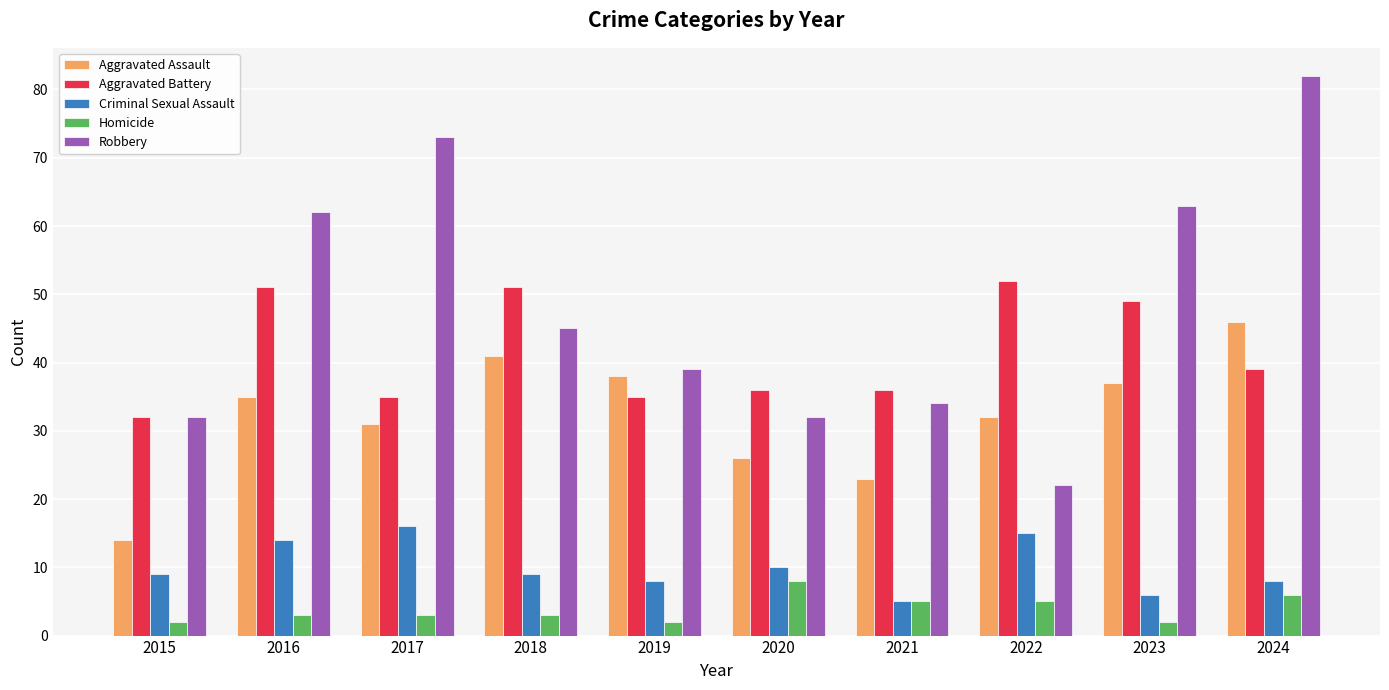

What is the average value of the Robbery series?

48